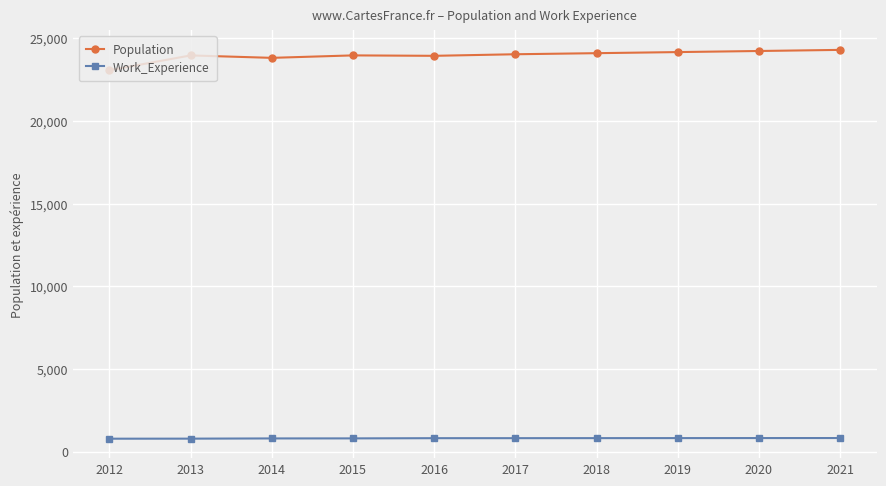

At how many categories does at least one series exceed 13342?

10